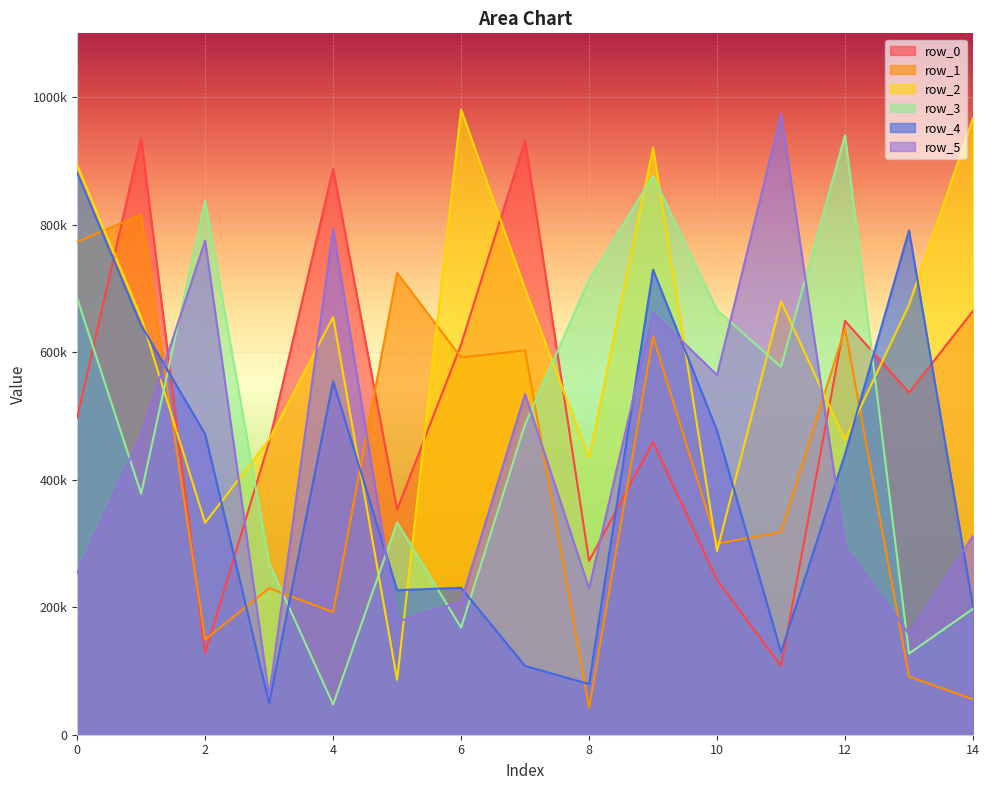

At which label is row_1 closest to 428766?

11